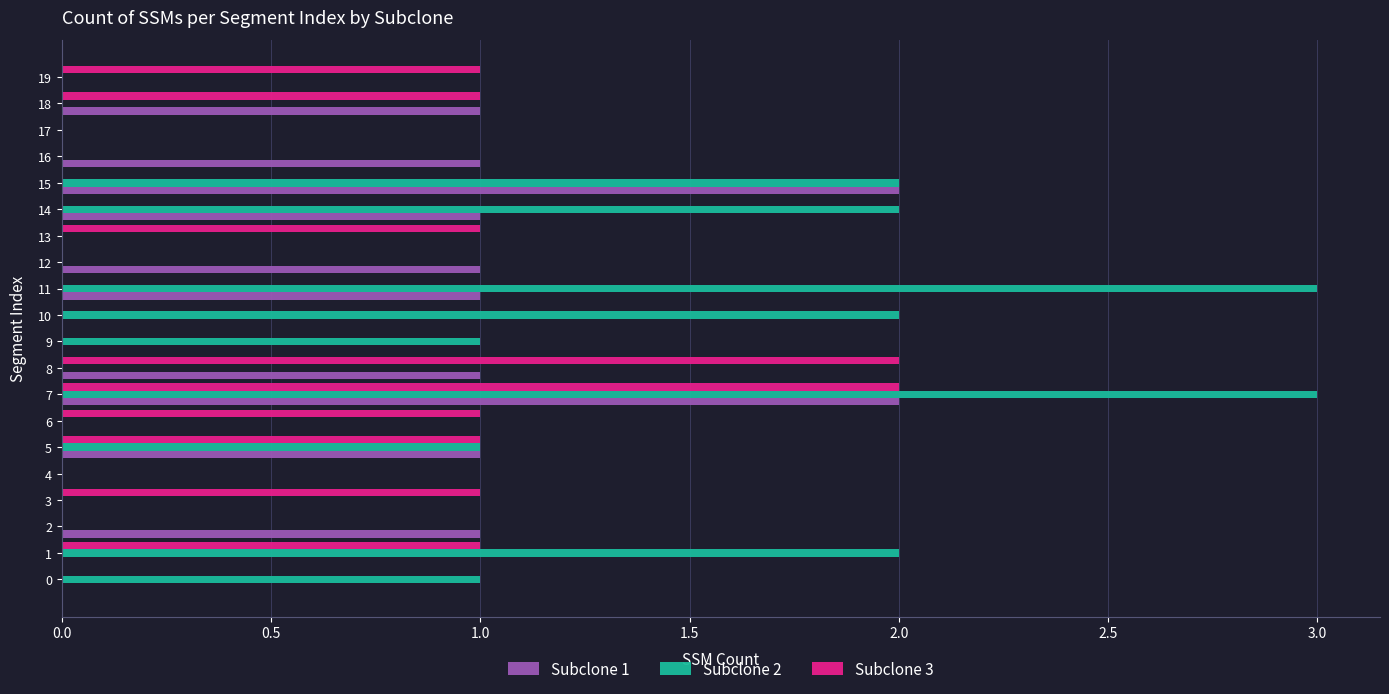

Which series has the largest range (max minus min)?

Subclone 2